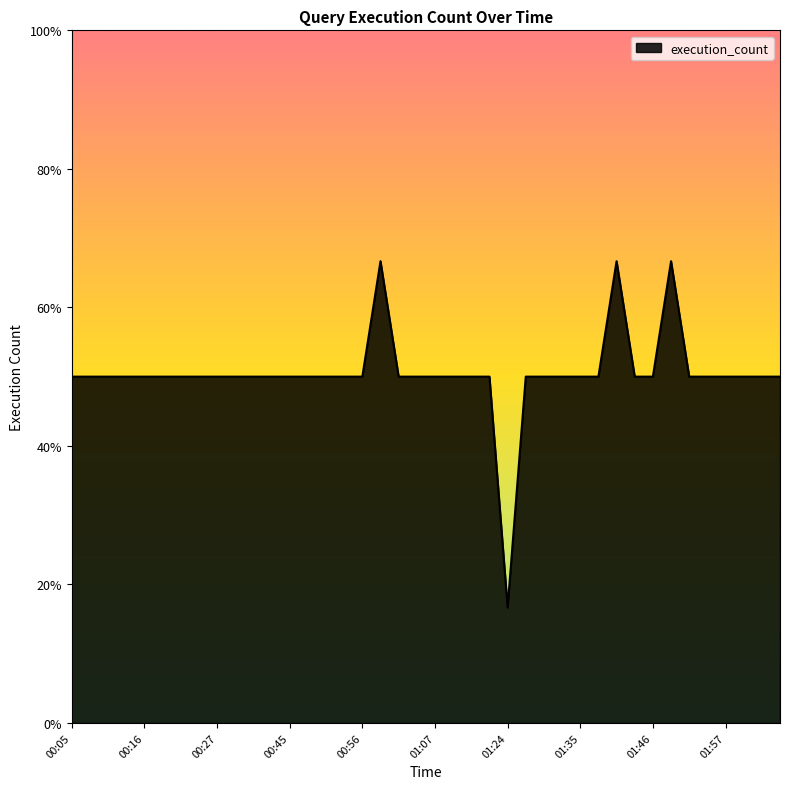

What is the minimum value shown in the chart?

1